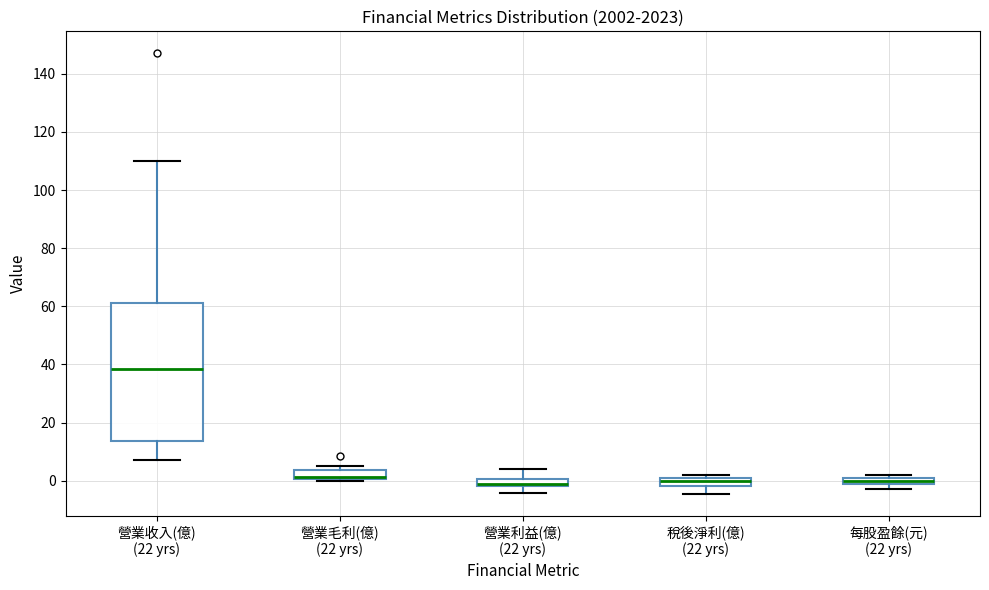

Comparing the boxes themselves (not the whiskers), which one is the tallest?

營業收入(億) (22 yrs)